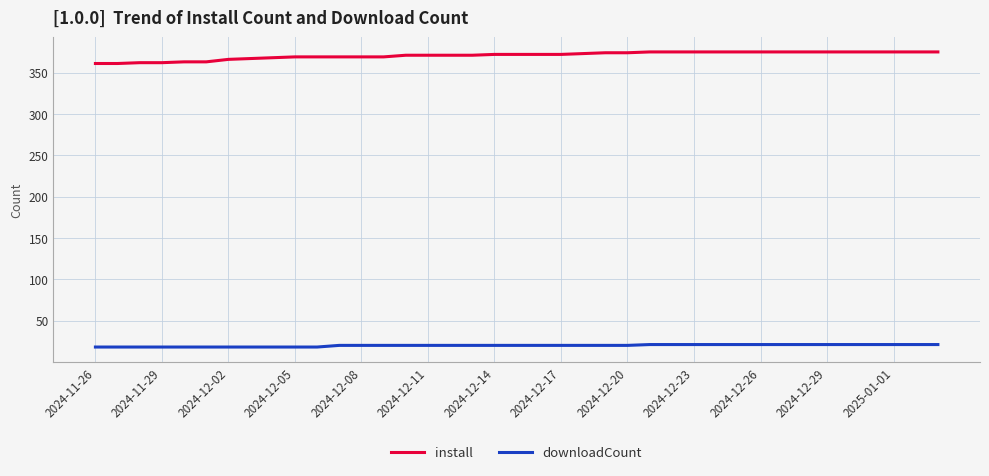

What are all the series names shown in the legend?

install, downloadCount